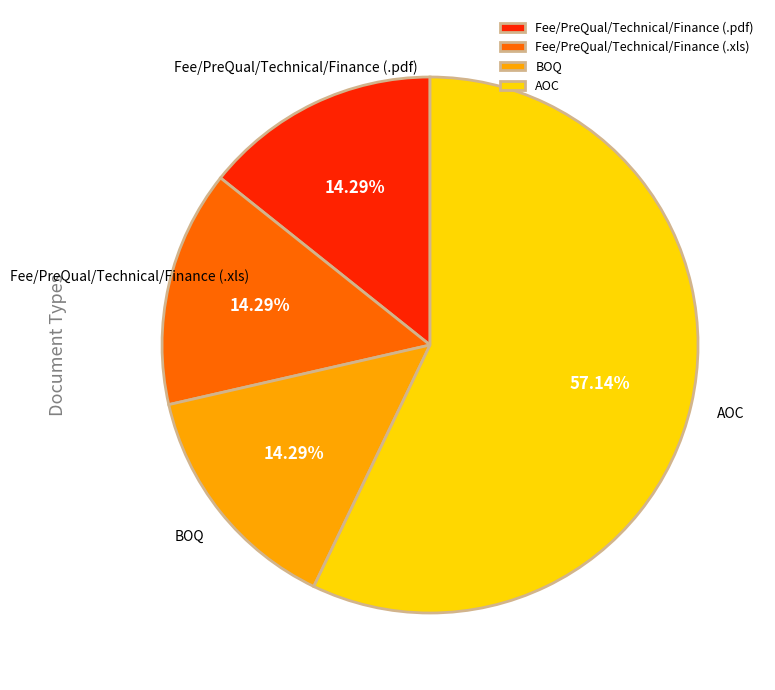

What is the ratio of the value at AOC to the value at Fee/PreQual/Technical/Finance (.pdf)?

4.0